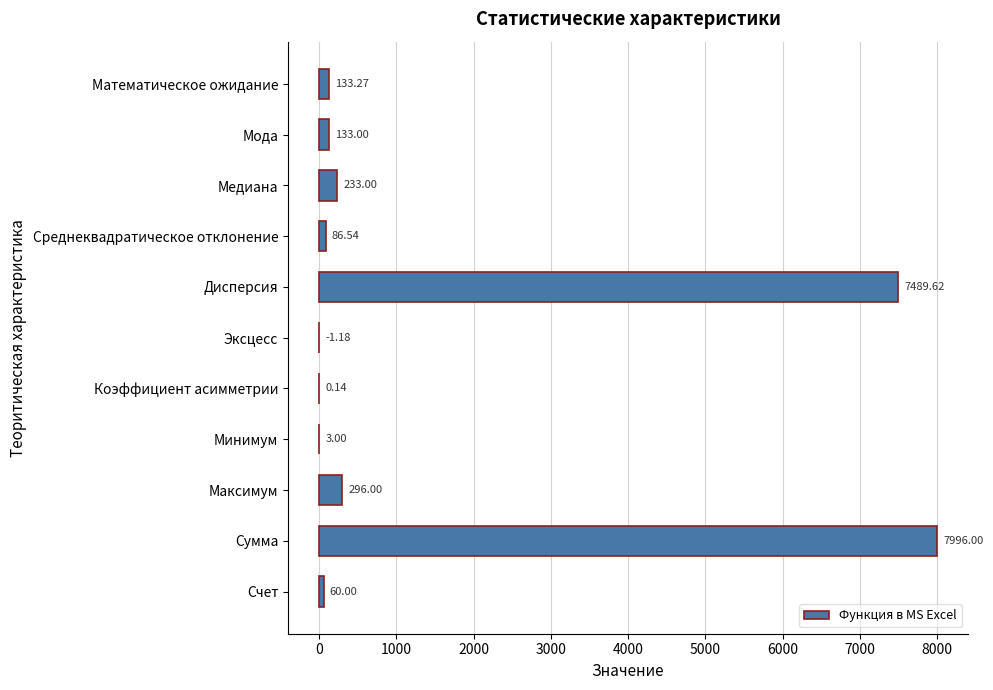

How many positive values are there?

10